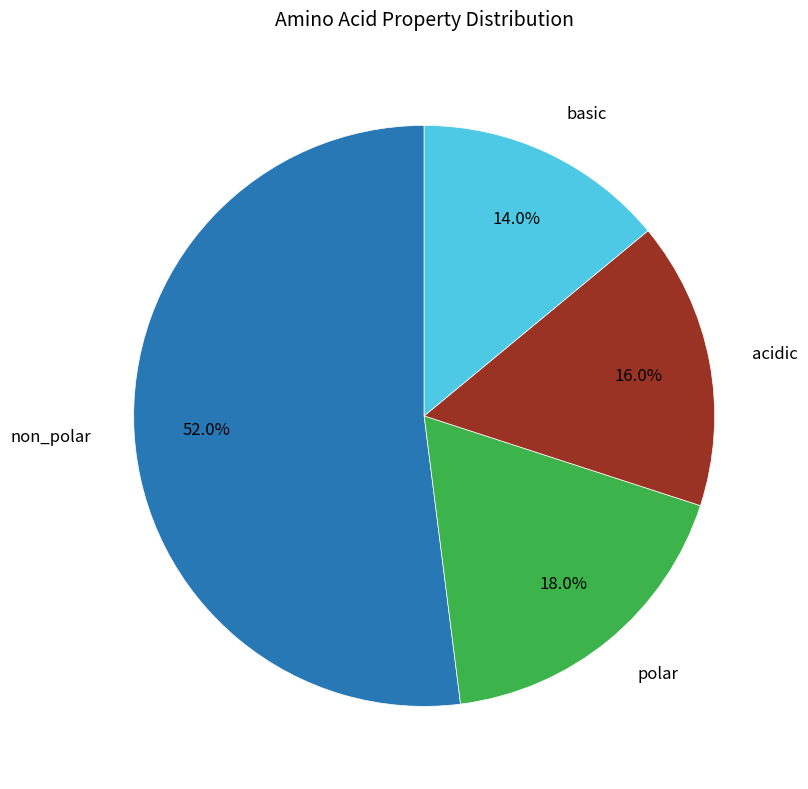

Is there a majority slice in this chart?

Yes